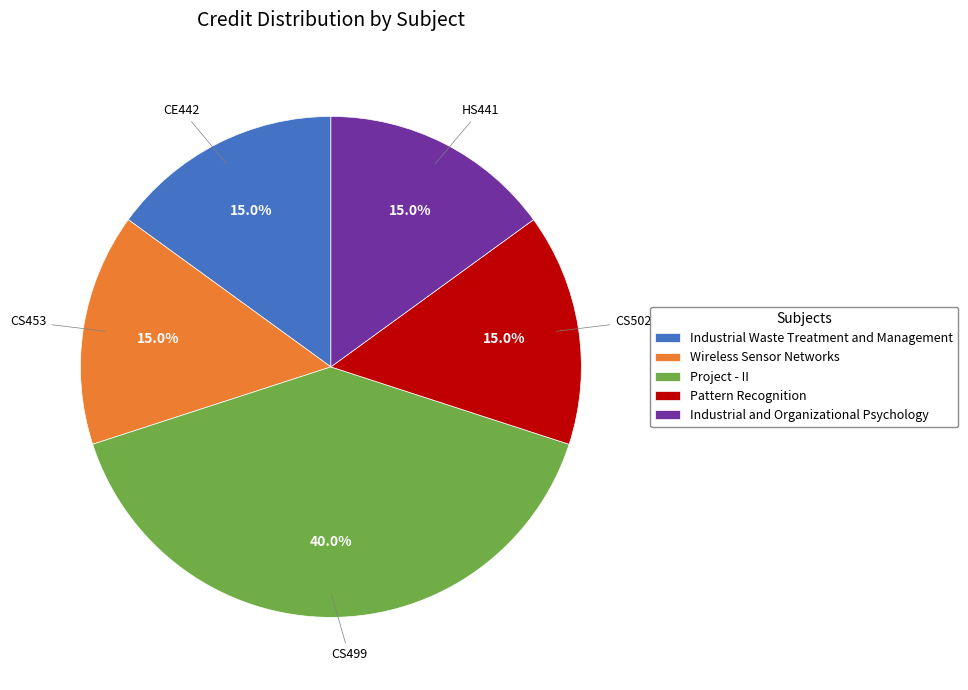

Count the number of slices in the pie.

5